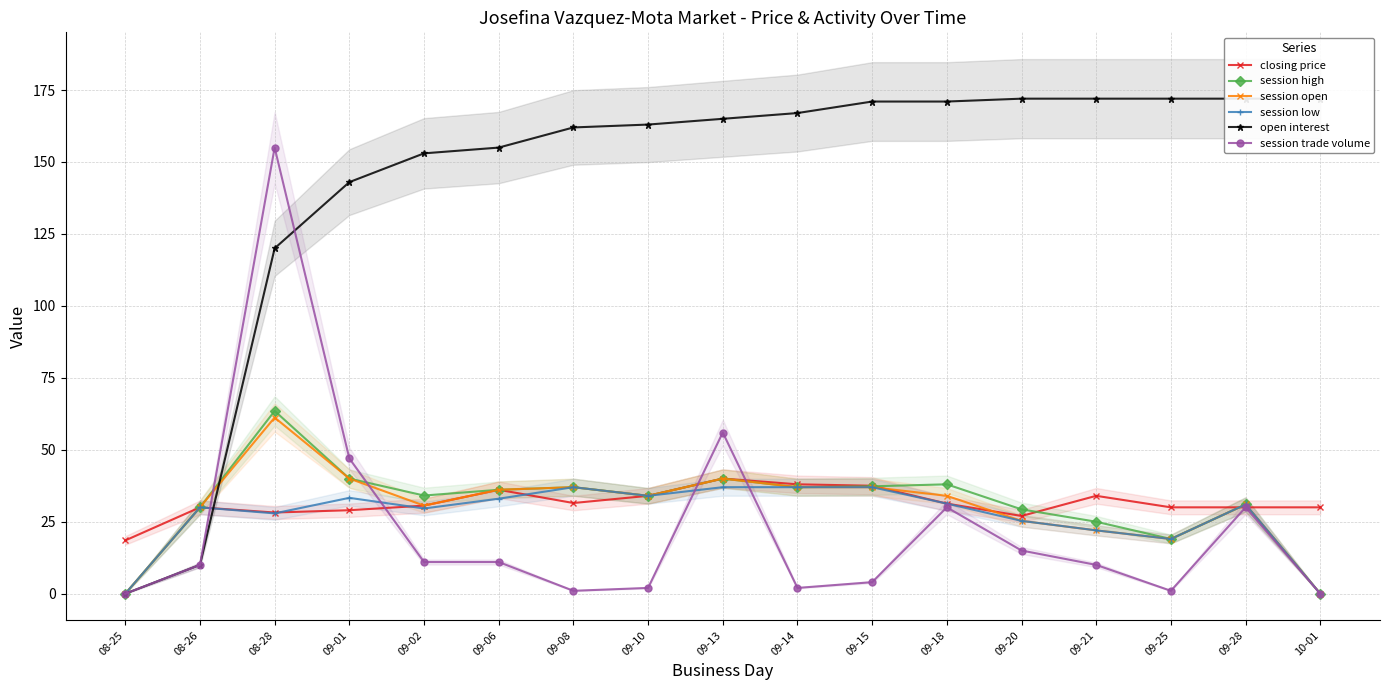

List the labels in order of session high value, smallest first.

08-25, 10-01, 09-25, 09-21, 09-20, 08-26, 09-28, 09-10, 09-02, 09-06, 09-08, 09-14, 09-15, 09-18, 09-01, 09-13, 08-28